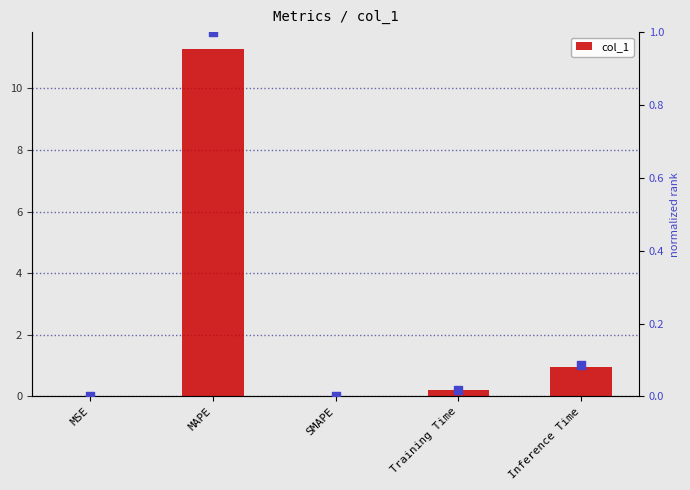

Is the value of col_1 at MAPE greater than the value of normalized rank at Inference Time?

Yes